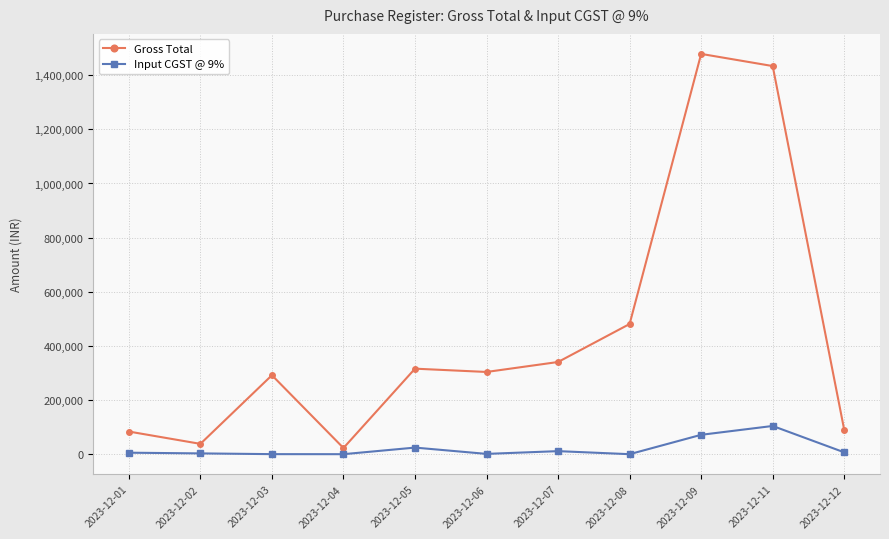

True or false: Gross Total and Input CGST @ 9% cross at least once.

False